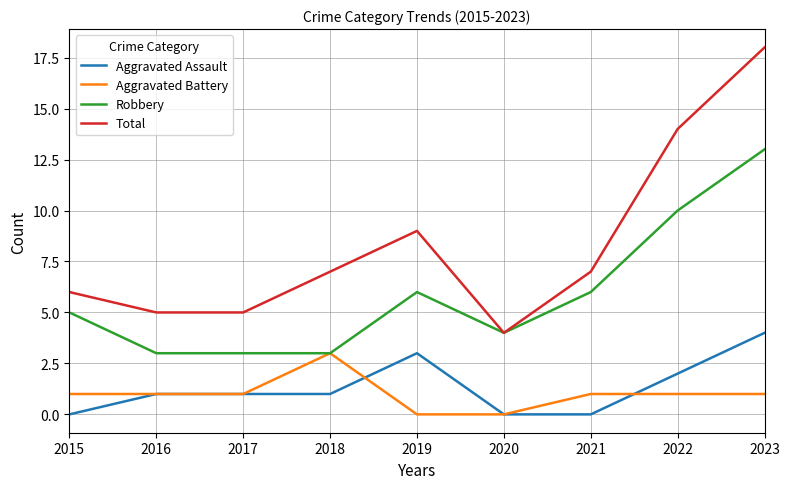

True or false: Total and Aggravated Battery intersect in this chart.

False